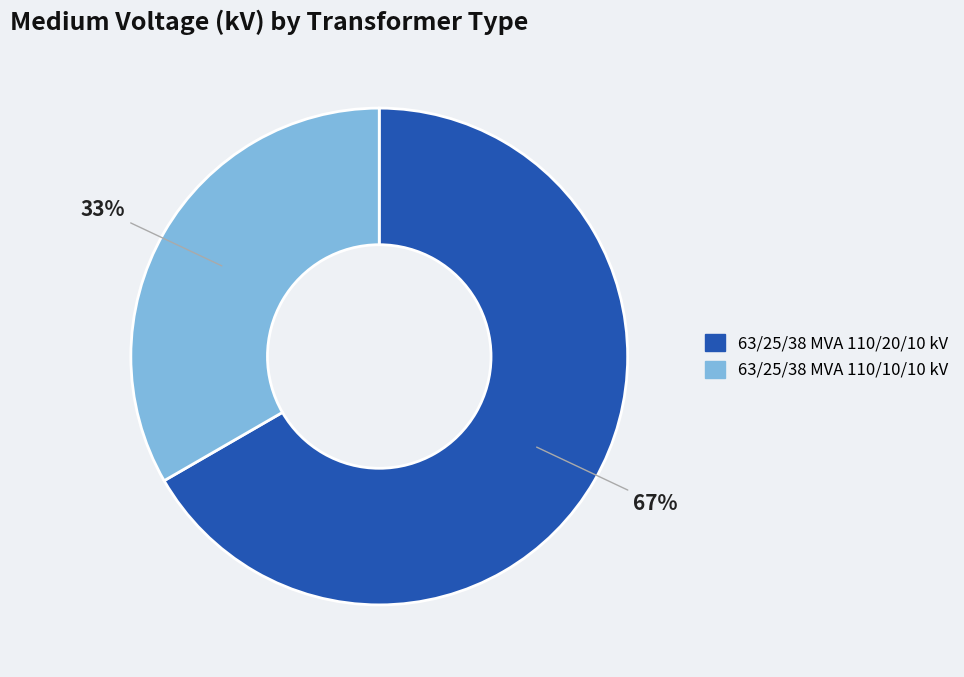

How many segments does this pie chart have?

2